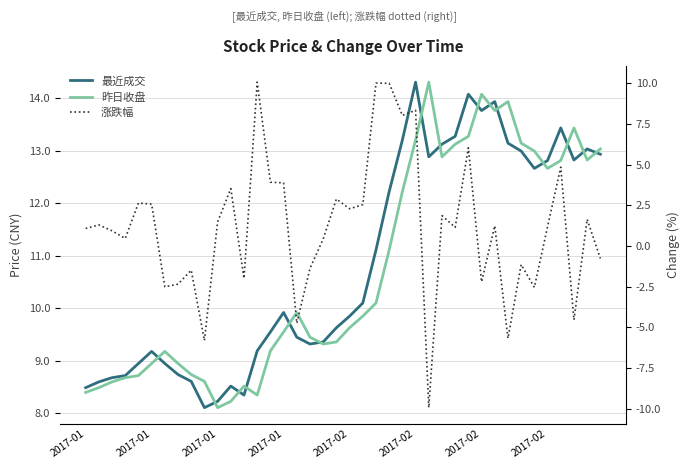

Rank the series at 2017-01 from lowest to highest value.

涨跌幅, 昨日收盘, 最近成交